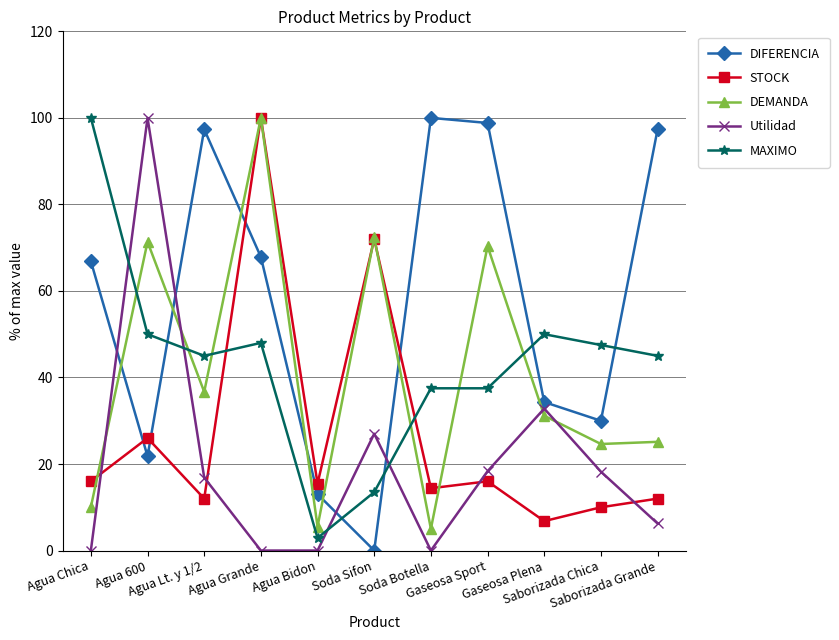

How many categories are shown in the chart?

11